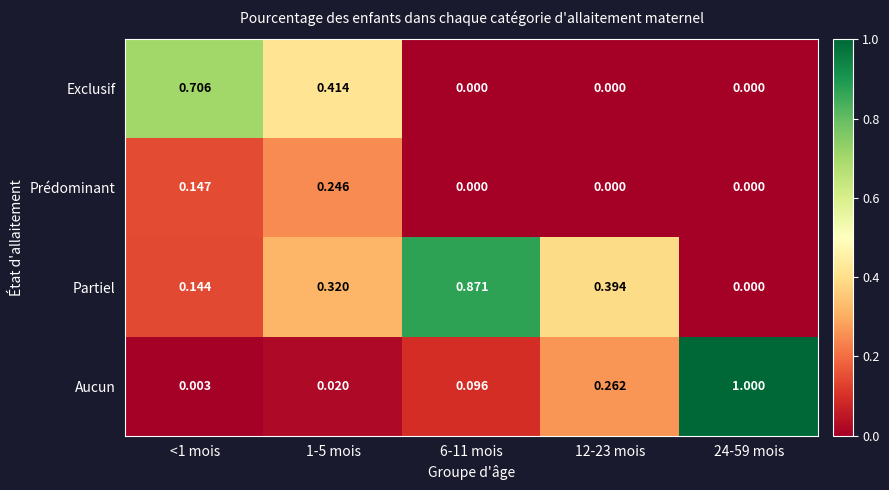

Which series changed the most between 12-23 mois and 24-59 mois?

Aucun